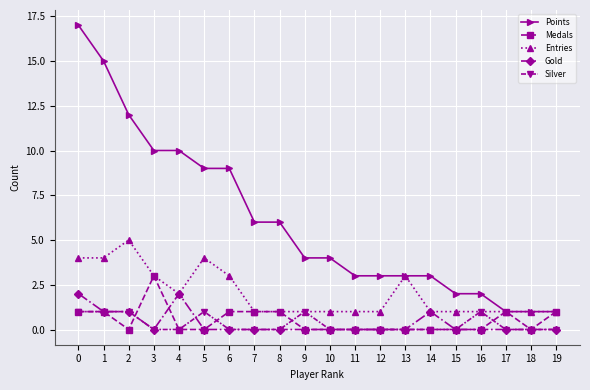

Is the value of Entries at 9 greater than the value of Gold at 3?

Yes